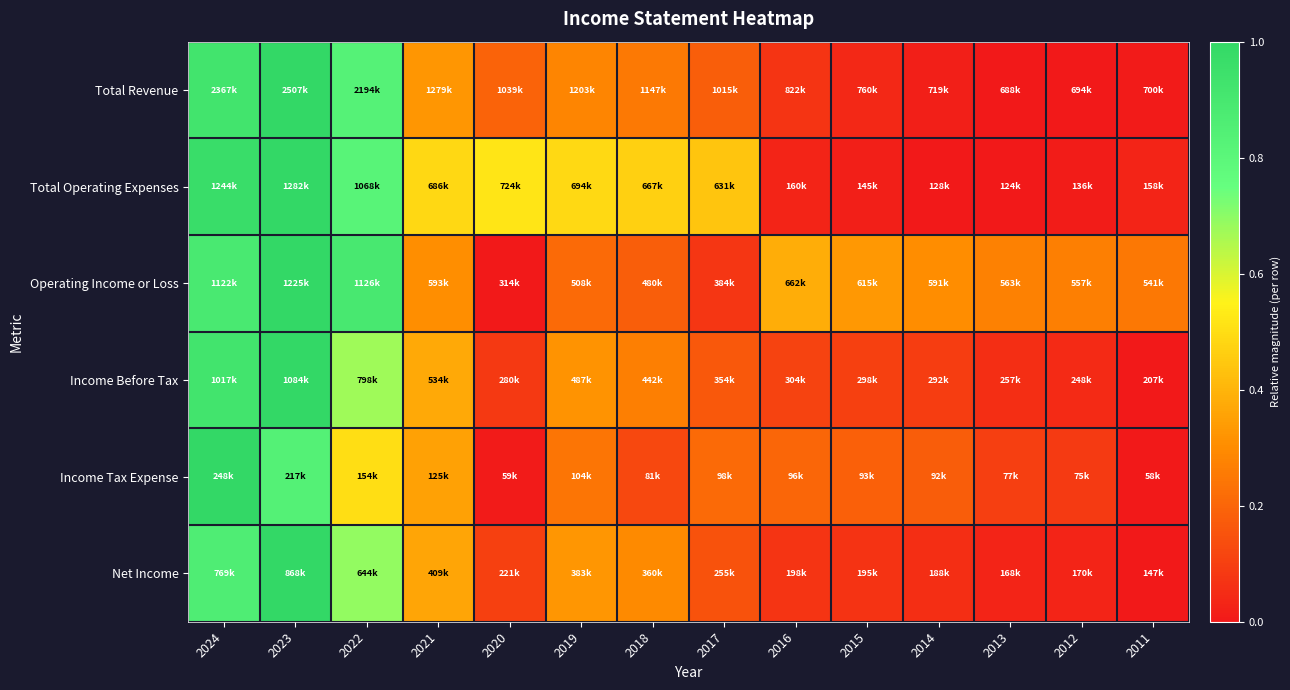

At how many categories does at least one series exceed 0?

14